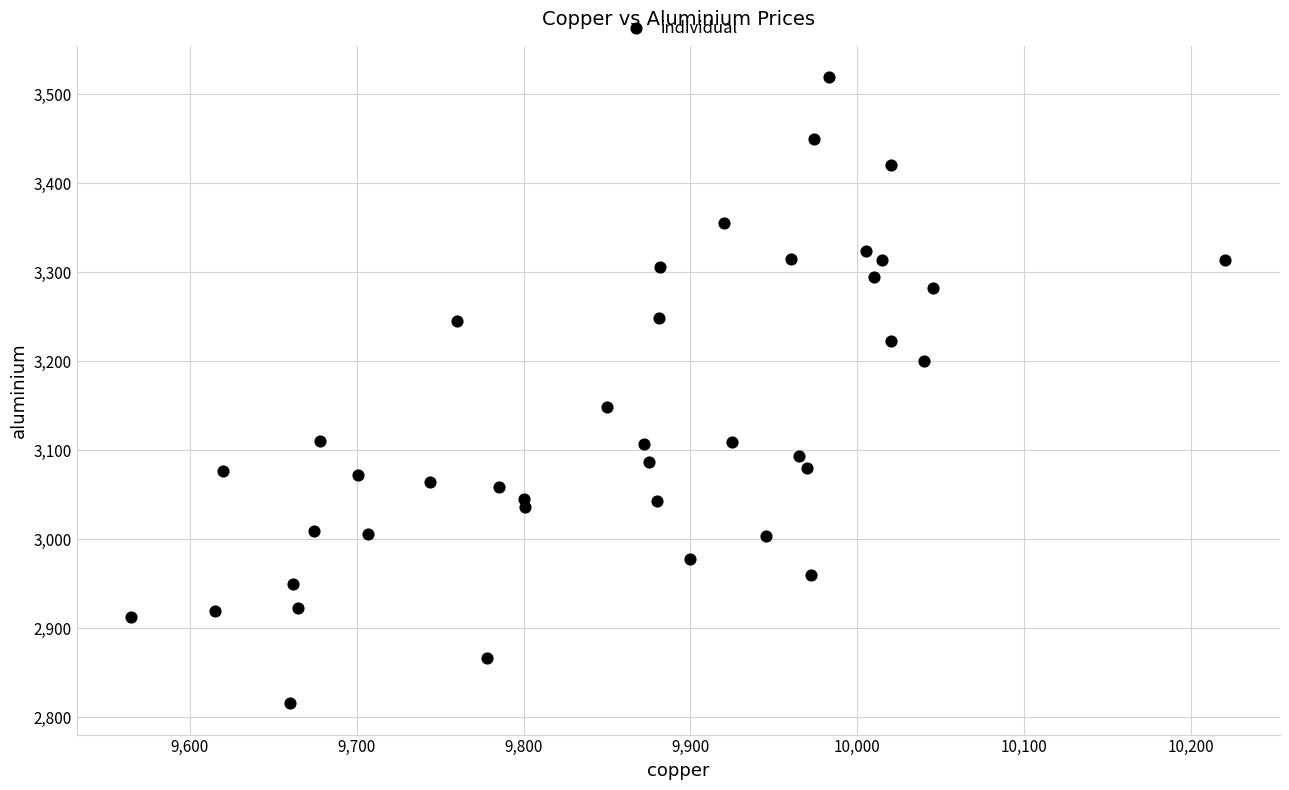

What Y value in the scatter plot is closest to 3167?

3148.0